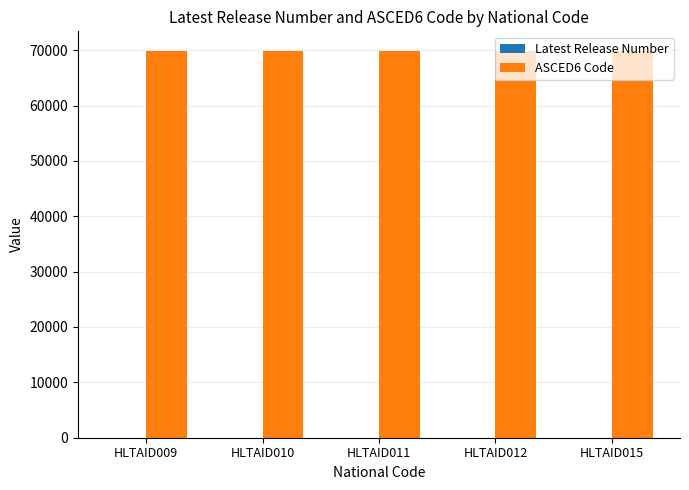

What is the greatest value displayed?

69907